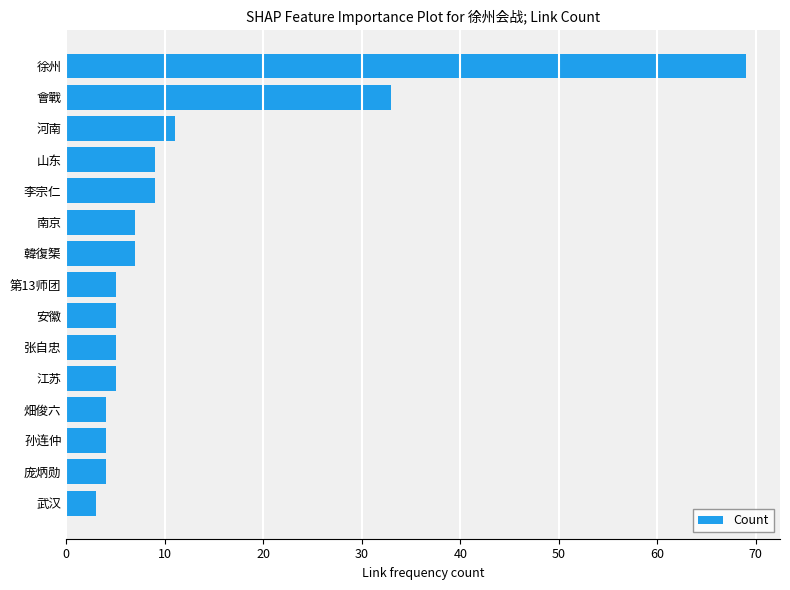

What is the smallest value displayed?

3